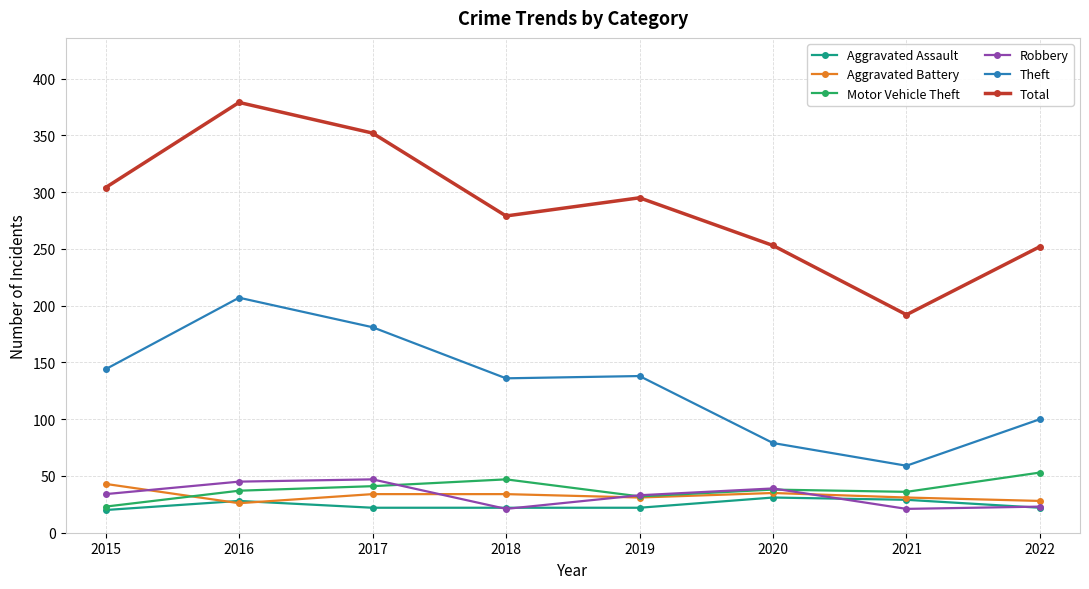

What is the difference between the maximum and minimum values in the Aggravated Battery series?

17